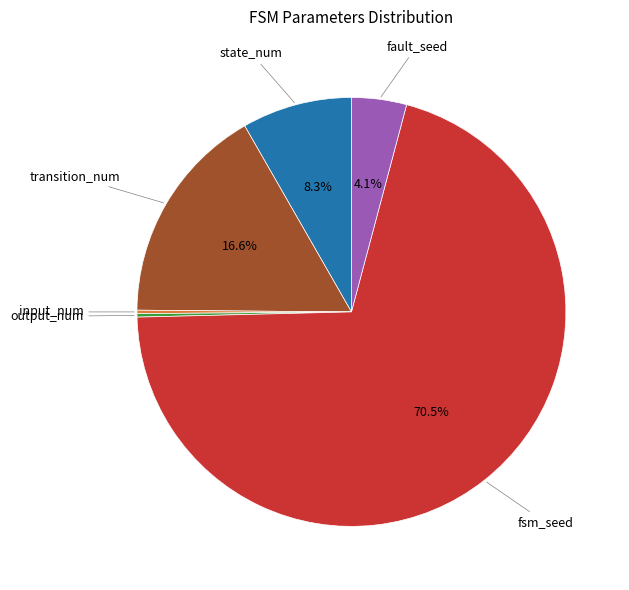

Which slice is the largest?

fsm_seed